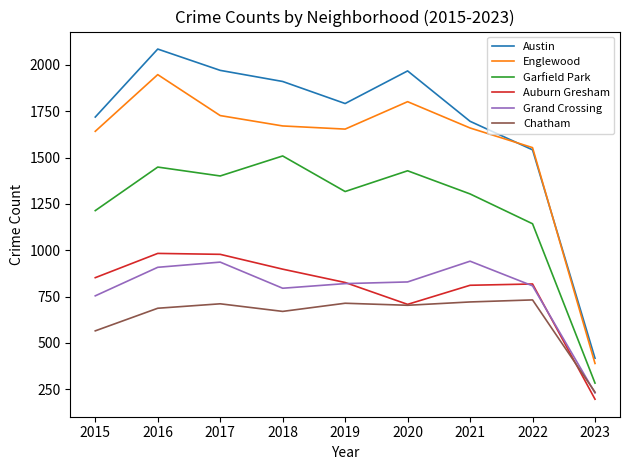

The Auburn Gresham series shows 1370 at 2015. True or false?

False